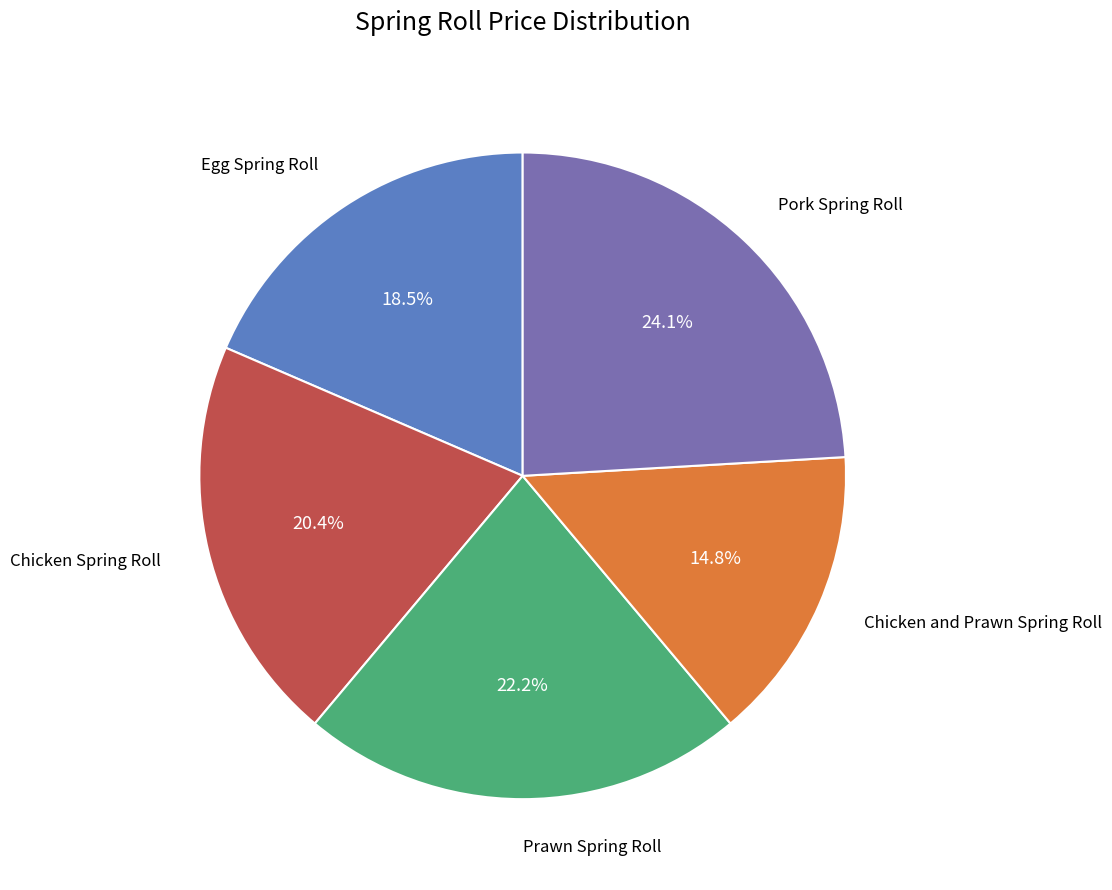

Does any single category account for the majority?

No